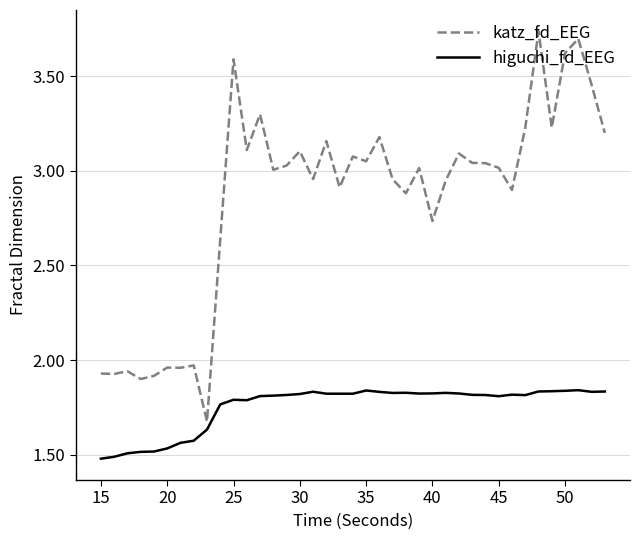

What is the difference between the maximum and minimum values in the katz_fd_EEG series?

2.1